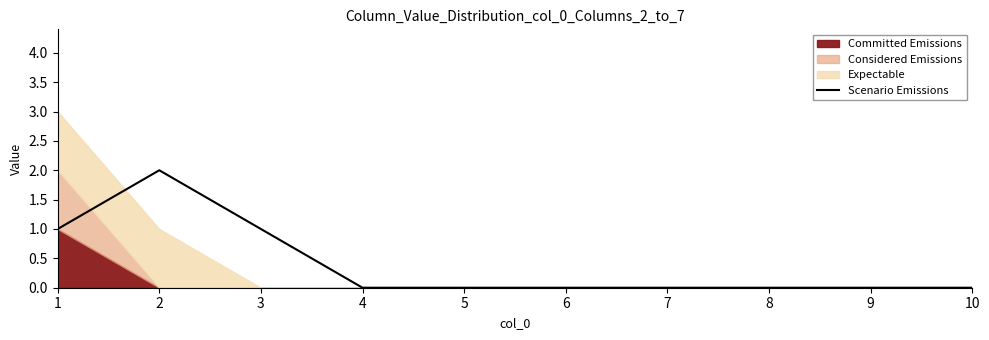

Reading left to right, extract all data points from this chart.

1	2	1	0	0	0	0	0	0	0